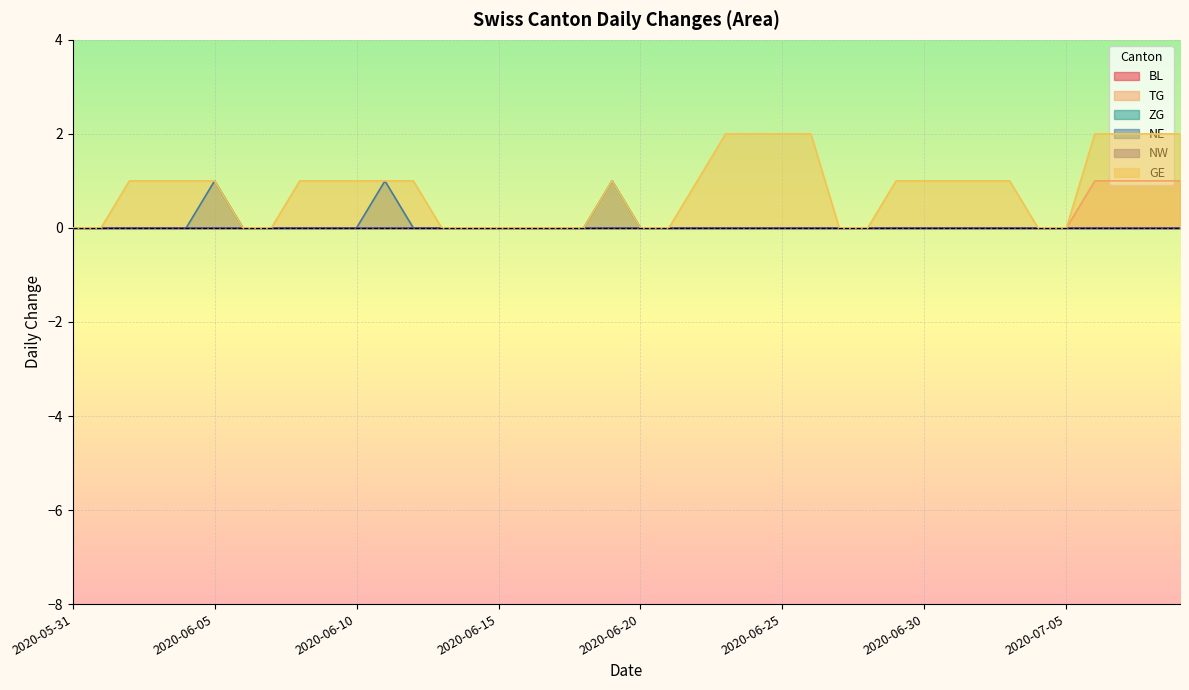

What is the label of the 11th point from the right?

2020-06-29